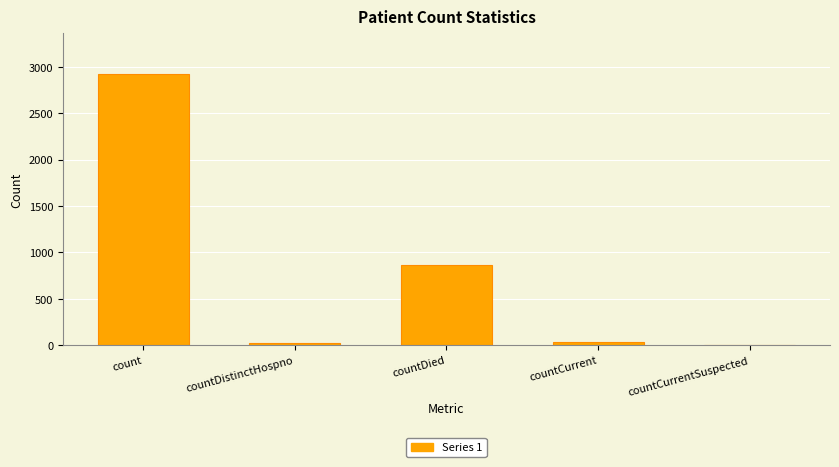

At which label is the value closest to 1461?

countDied